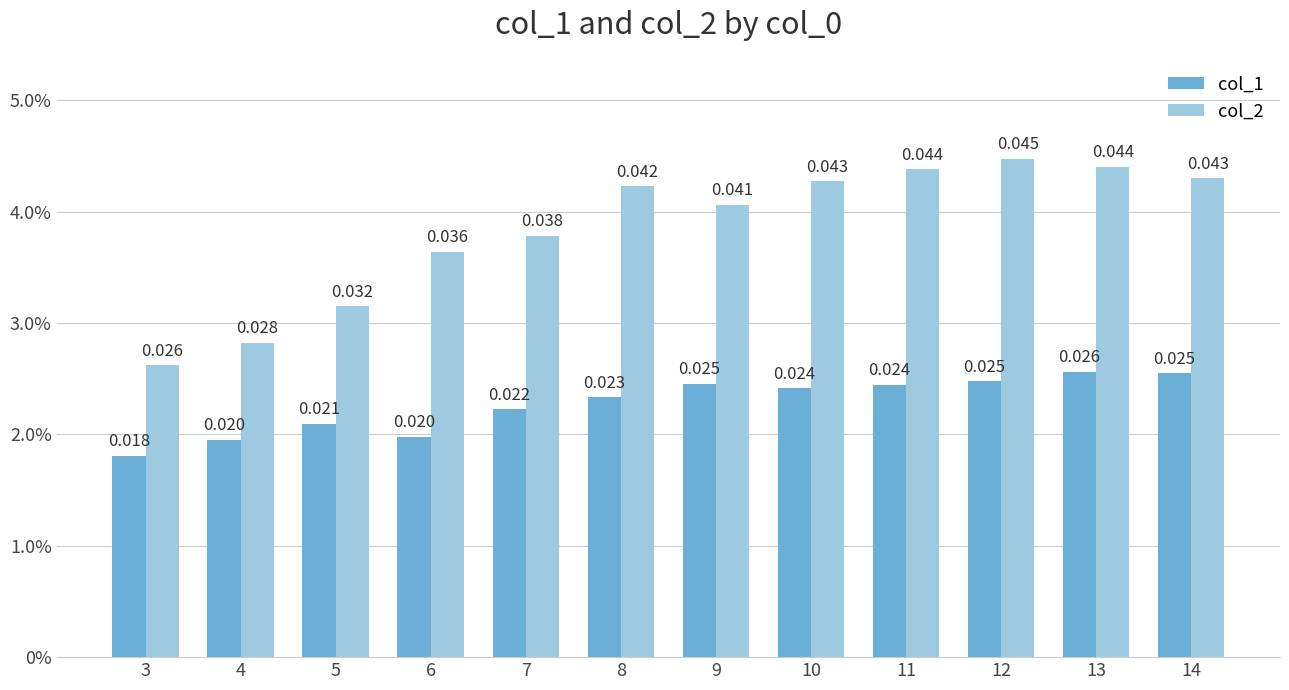

Which series has the largest total across all categories?

col_2